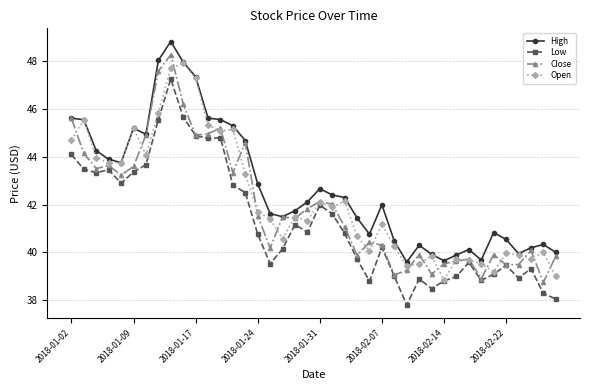

True or false: Low has more than 0 interior local peaks.

True